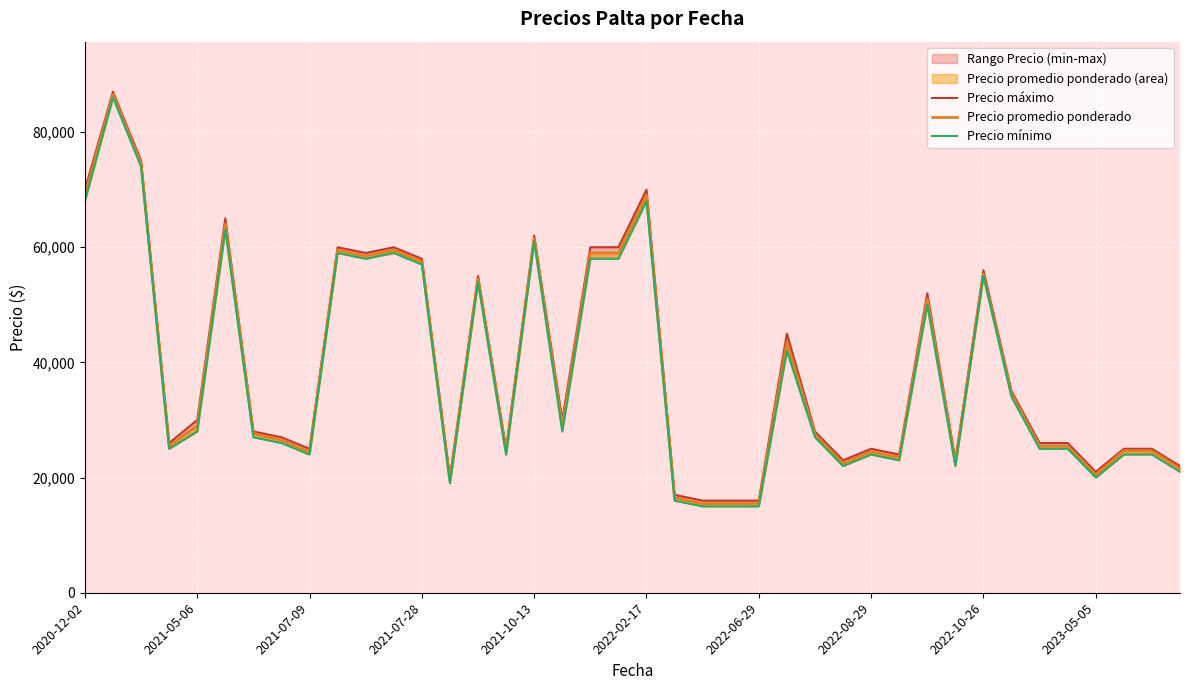

Which series has the widest spread of values?

Precio máximo